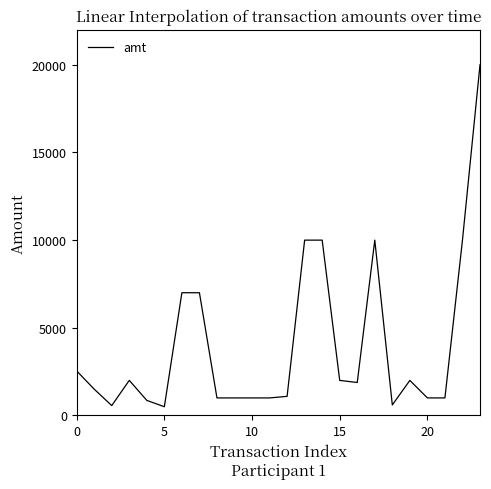

What is the smallest value displayed?

498